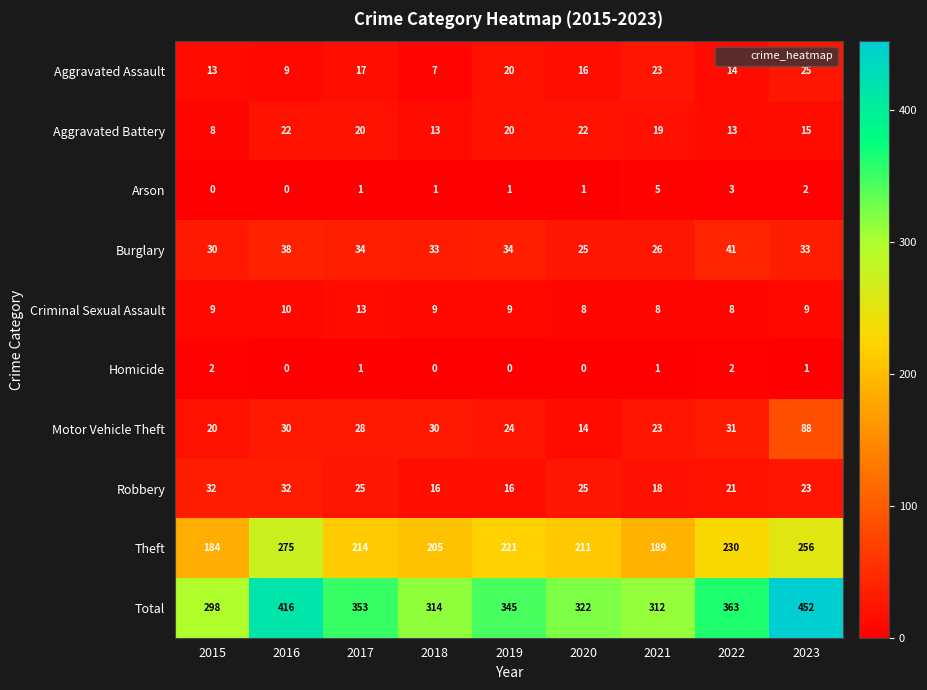

How many series are shown in this chart?

10